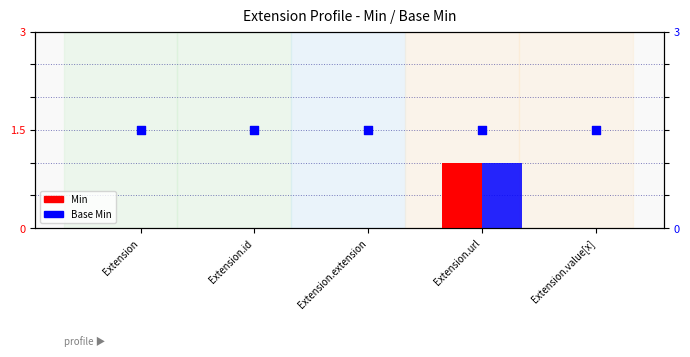

Is the value of Base Min at Extension.id greater than the value of Base Min marker at Extension?

No